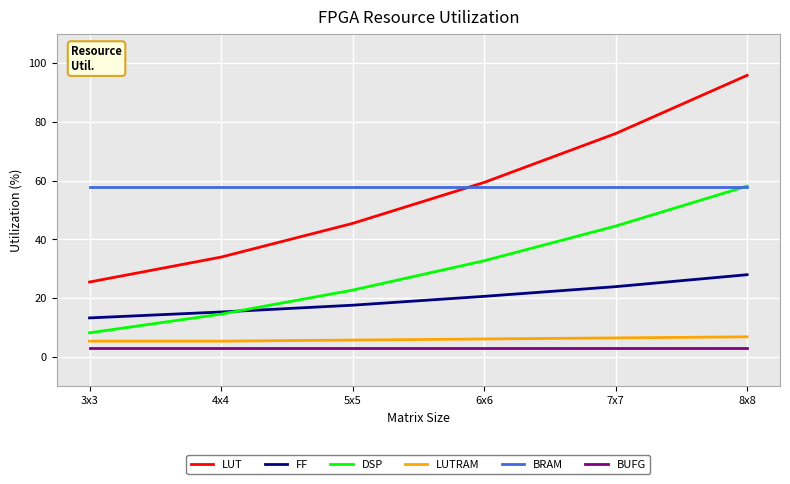

The value of BRAM at 3x3 is 19.7. True or false?

False